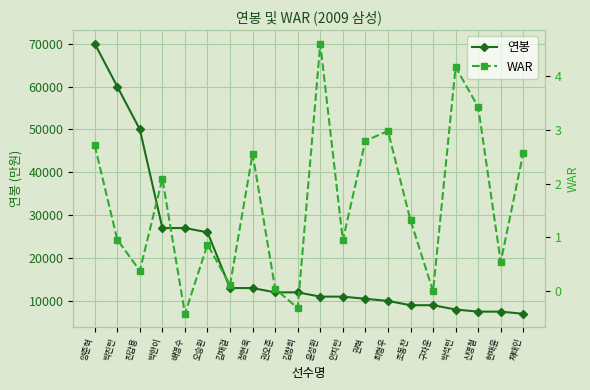

Is it true that 연봉 equals 13000.0 at 김재걸?

True